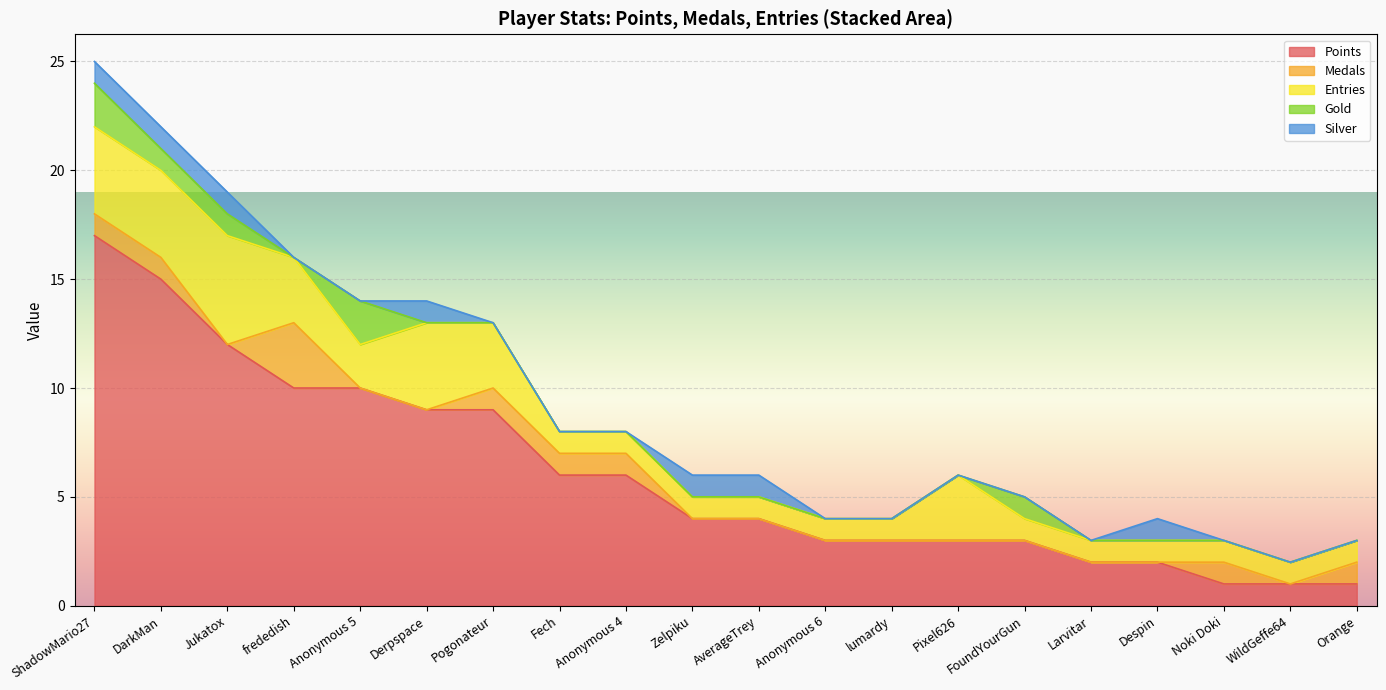

True or false: Points has more than 0 interior local peaks.

False